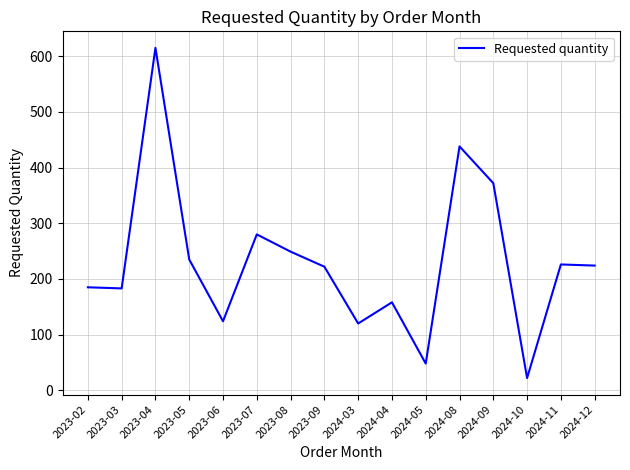

What is the ratio of the value at 2023-04 to the value at 2023-09?

2.8